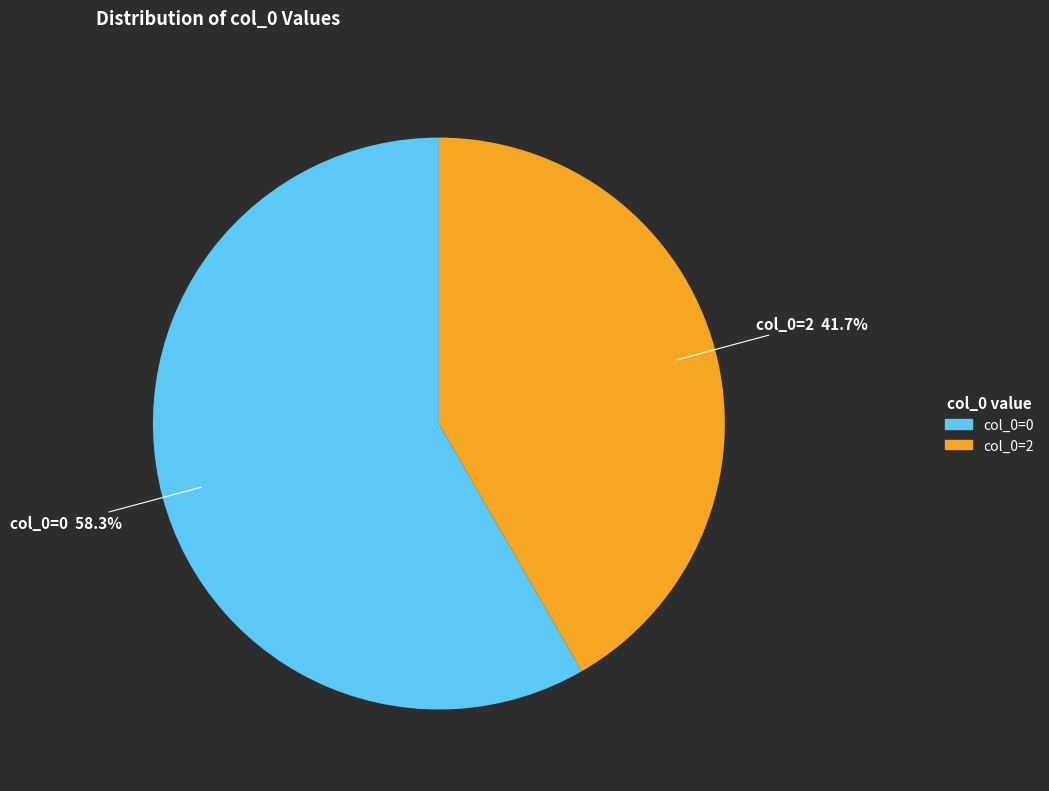

Is there a majority slice in this chart?

Yes